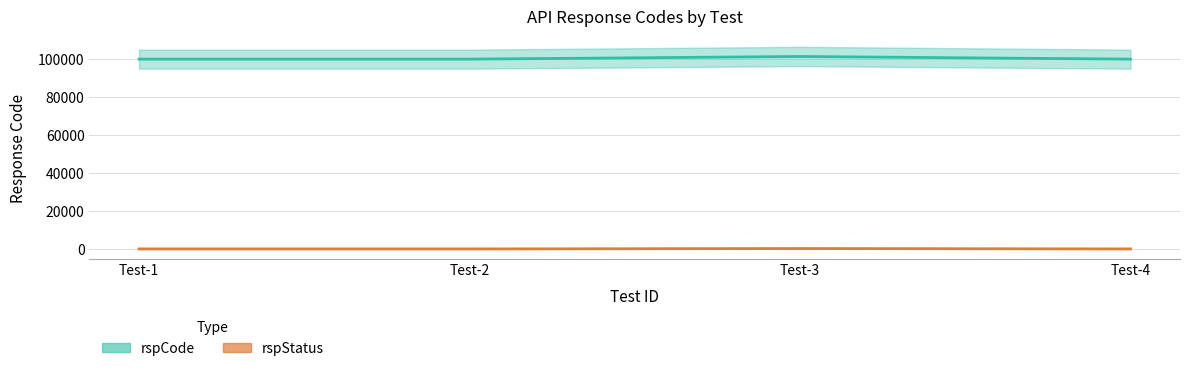

Is it true that rspCode equals 101400 at Test-3?

True